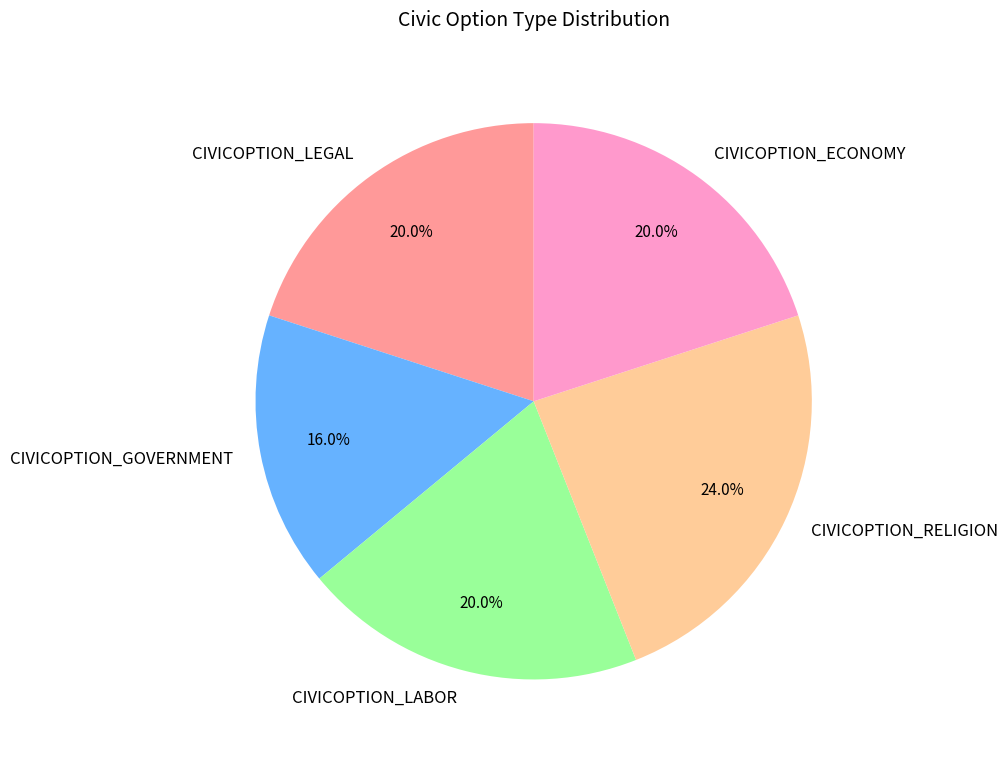

To the nearest percent, what portion does CIVICOPTION_GOVERNMENT represent?

16%